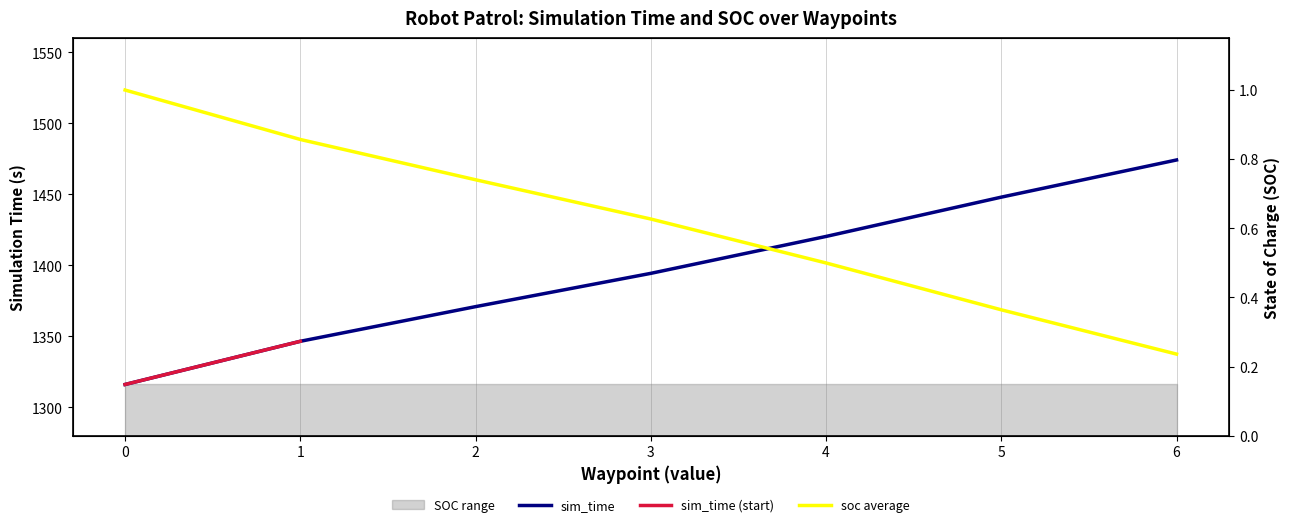

Which label corresponds to the largest value in the chart?

6